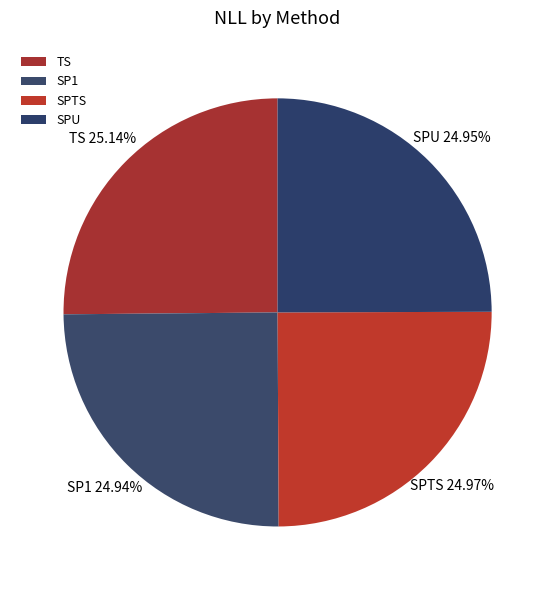

Is it true that SPTS is 25% of the pie?

True